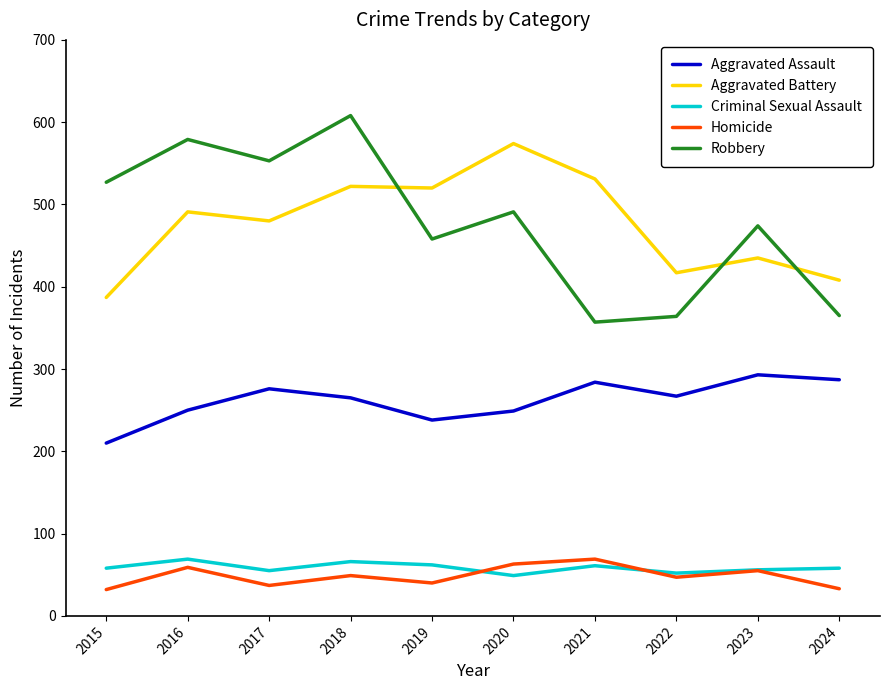

True or false: Homicide has more than 1 interior local peaks.

True